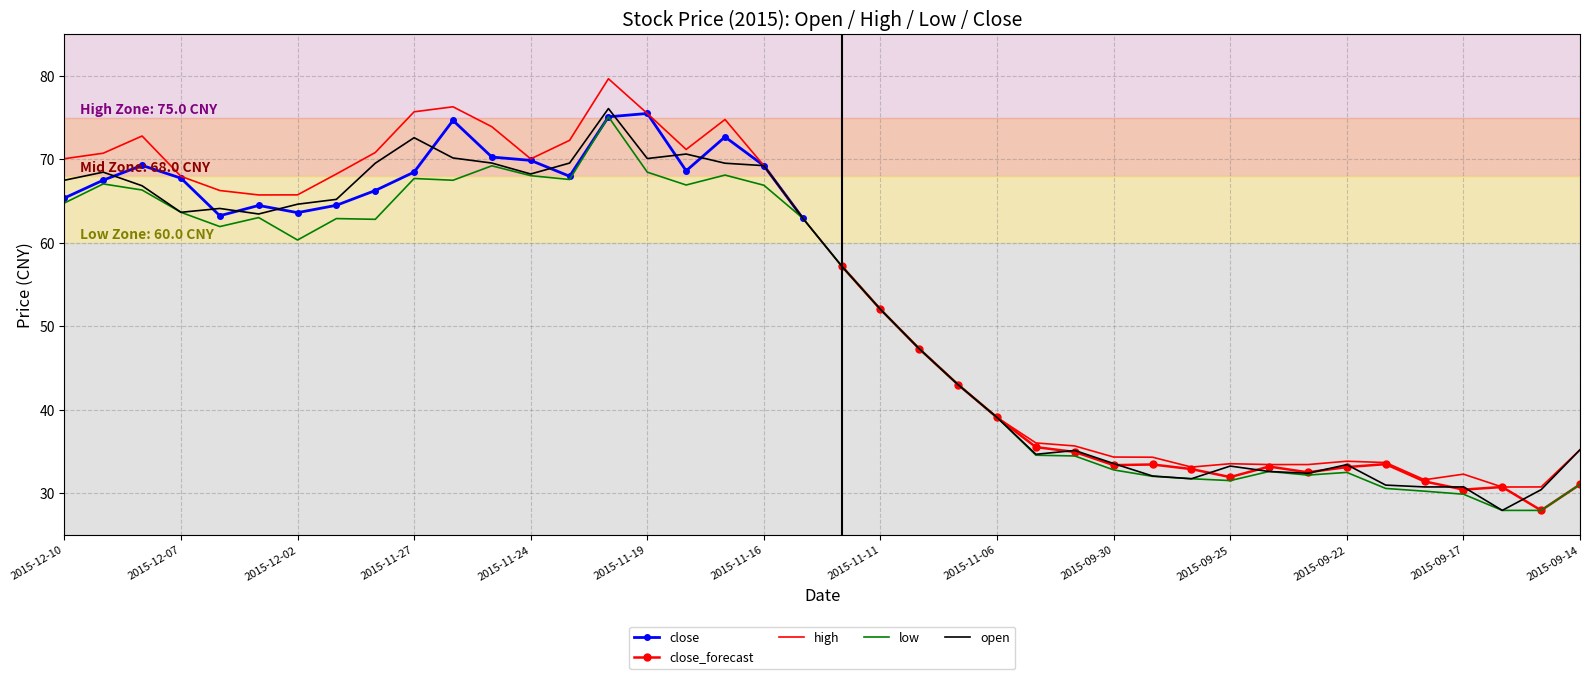

What is the sum of all high values?

2160.7